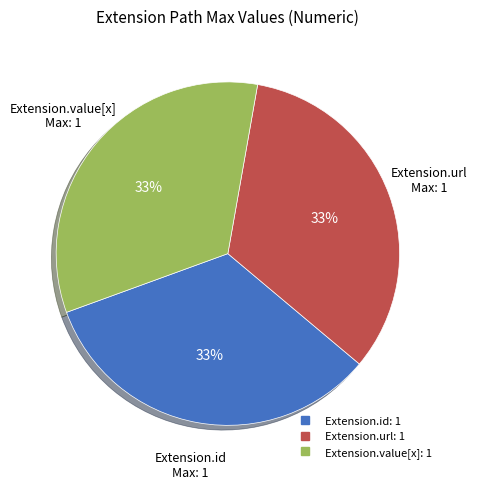

Count the number of slices in the pie.

3